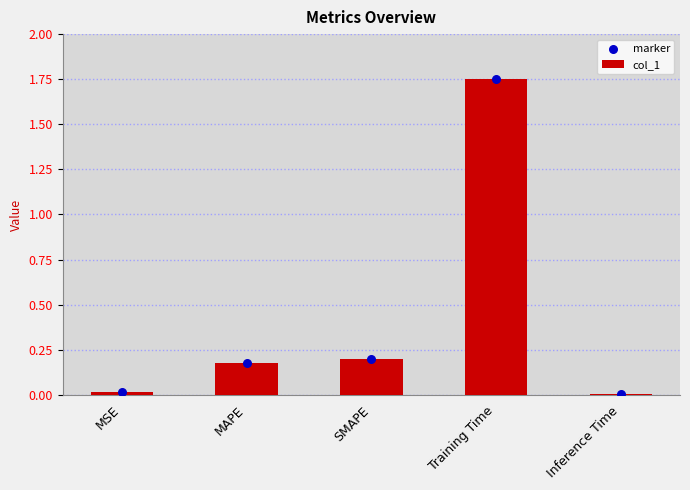

Is the value of marker at Inference Time greater than the value of col_1 at Training Time?

No